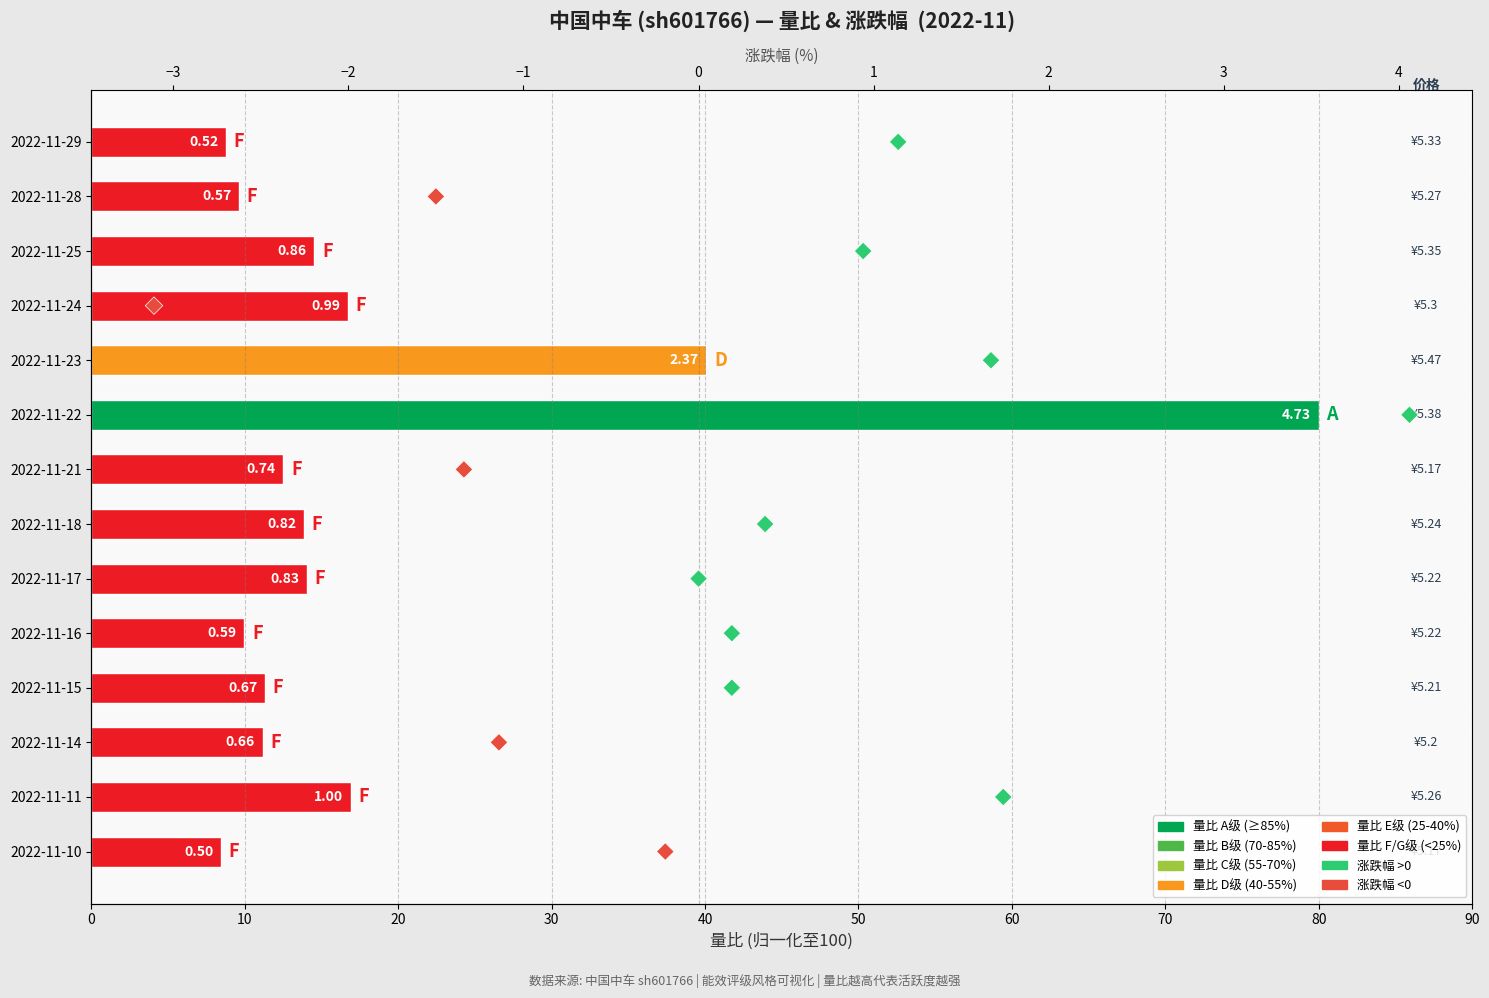

Which series has the largest total across all categories?

量比